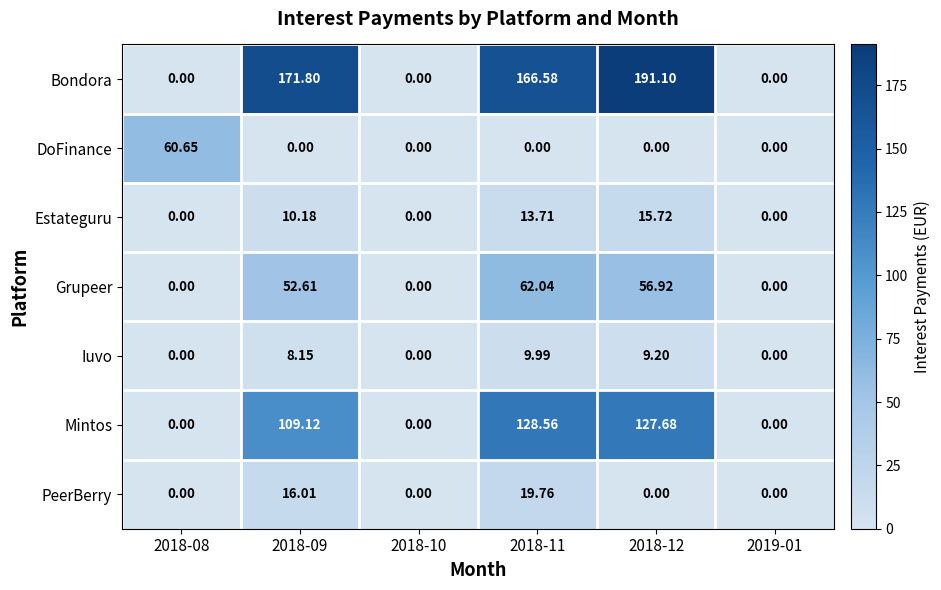

List the series in order of their peak value, highest first.

Bondora, Mintos, Grupeer, DoFinance, PeerBerry, Estateguru, Iuvo